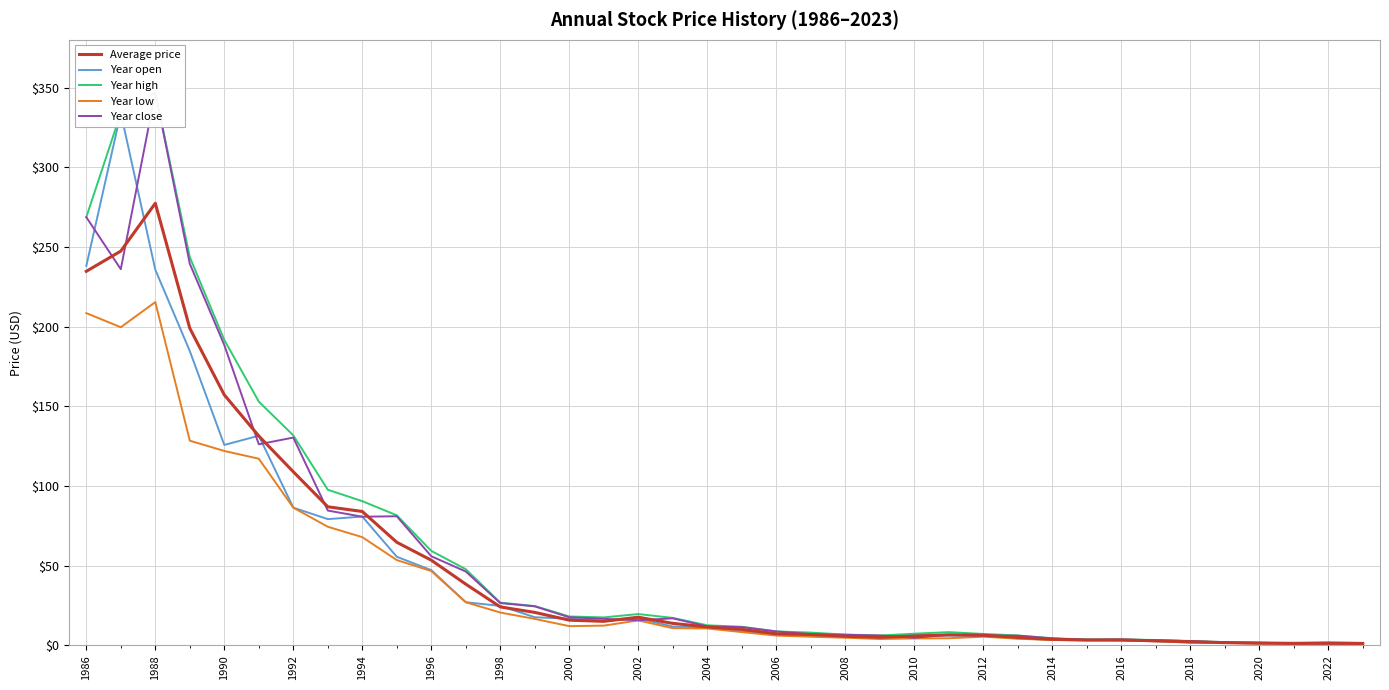

True or false: Average price has a value of 84.0 at 1994.

True